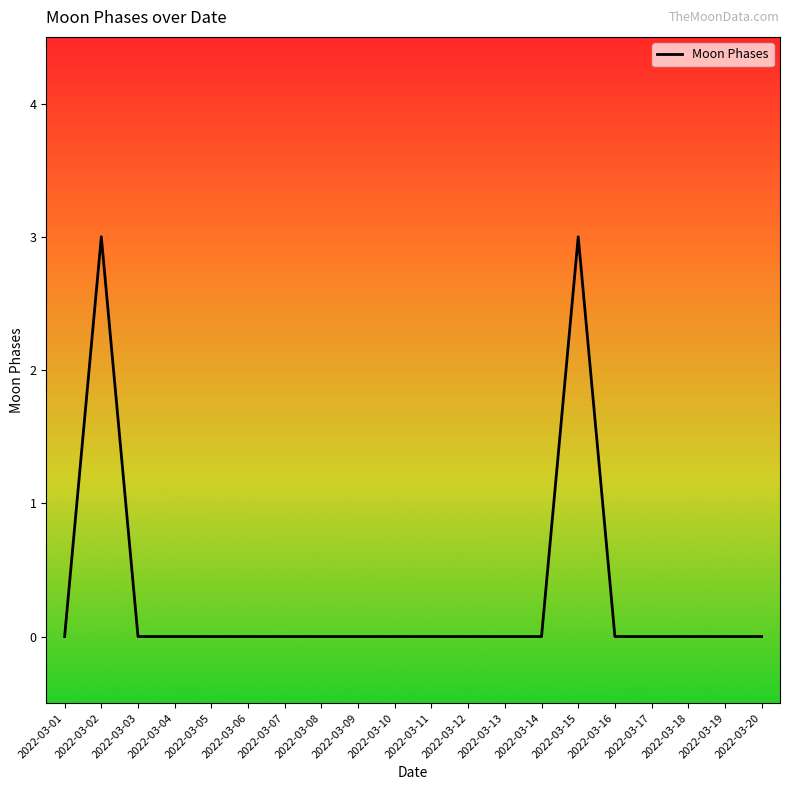

Between 2022-03-15 and 2022-03-16, which is larger?

2022-03-15